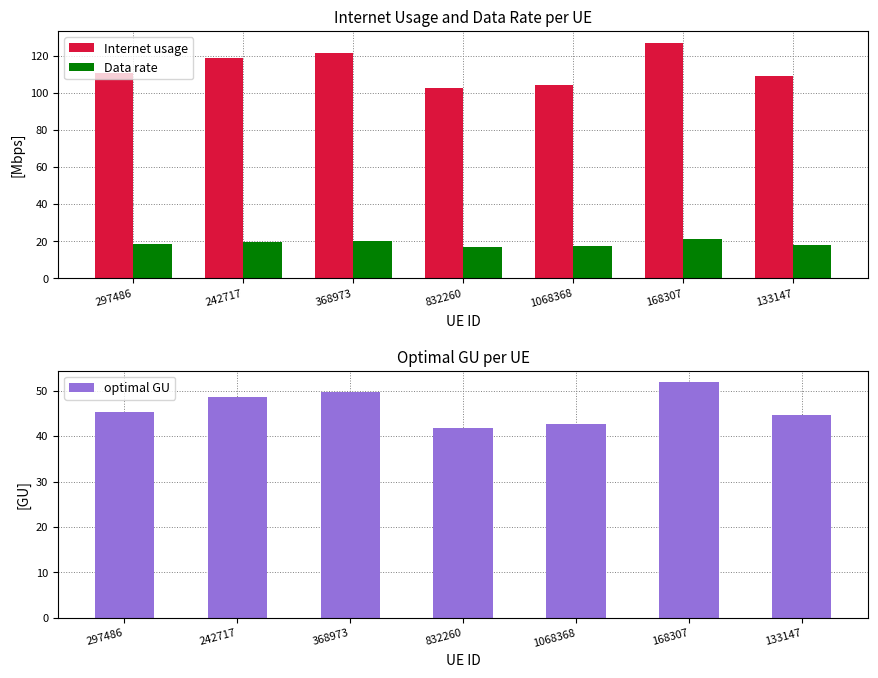

What is the label of the 6th bar from the left?

168307